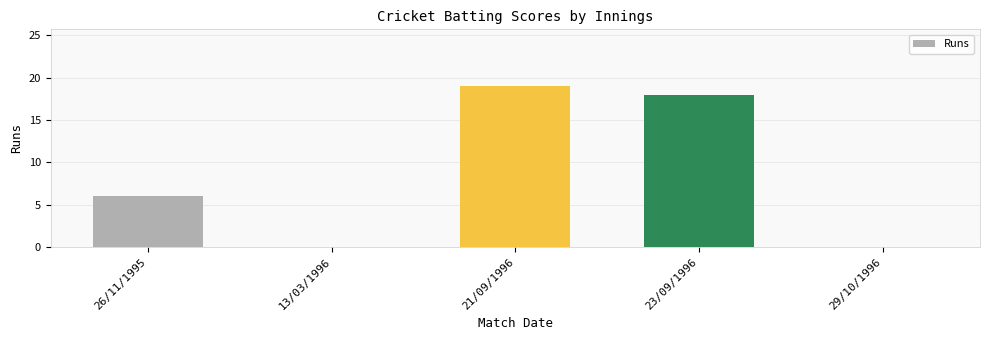

What is the maximum value shown in the chart?

19